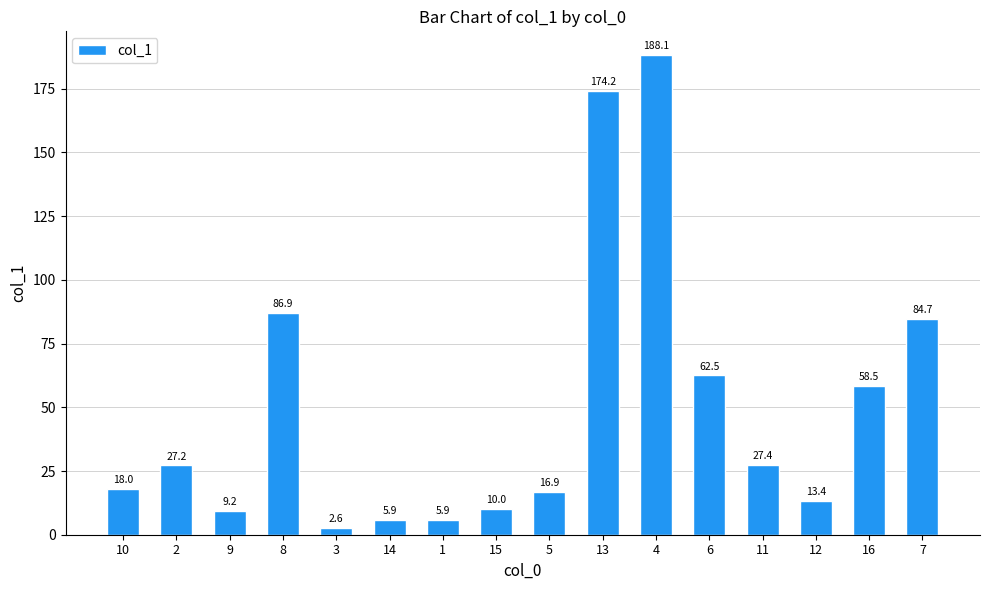

What is the average value?

49.5